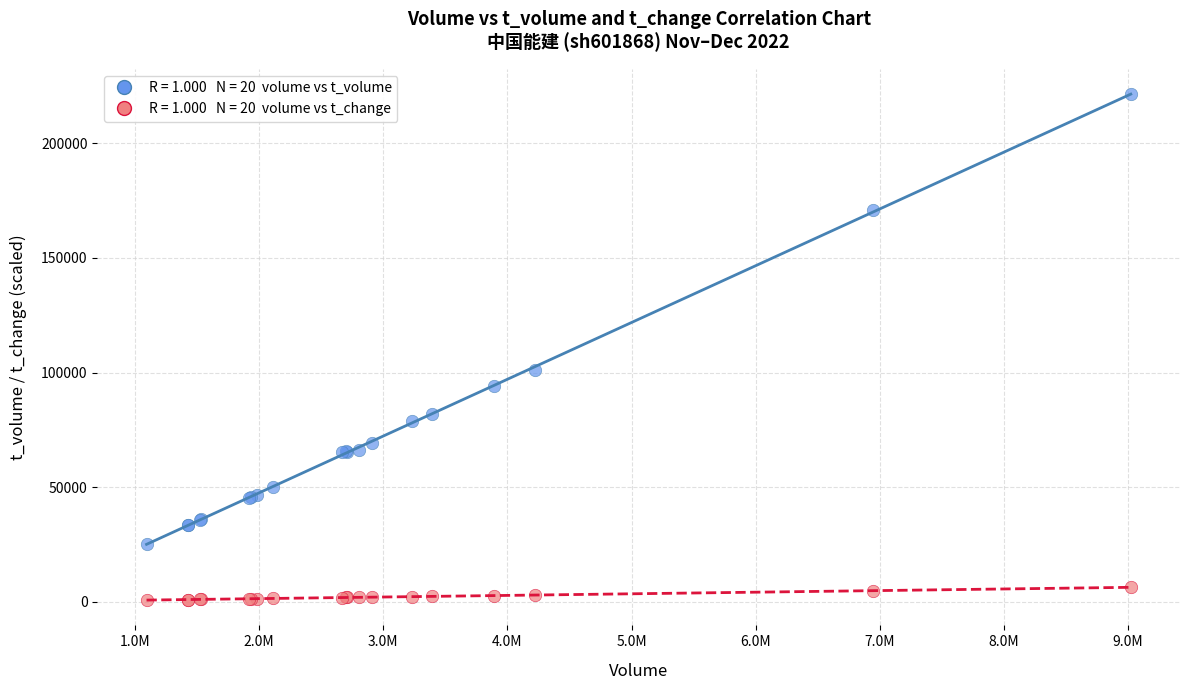

Across all series, what Y value is closest to 111105?

101053